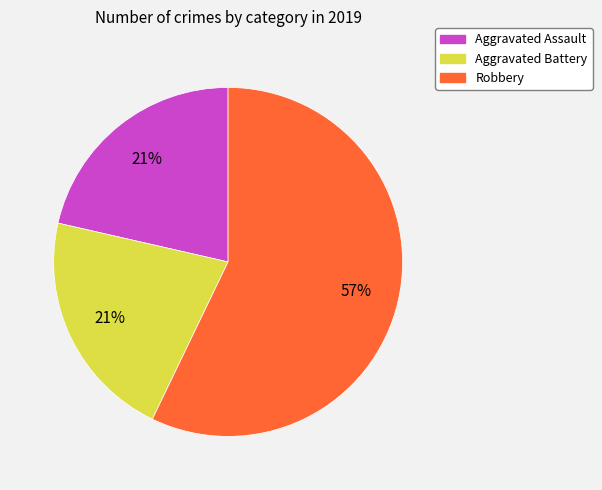

Combined, do Aggravated Assault and Aggravated Battery account for over 50%?

No